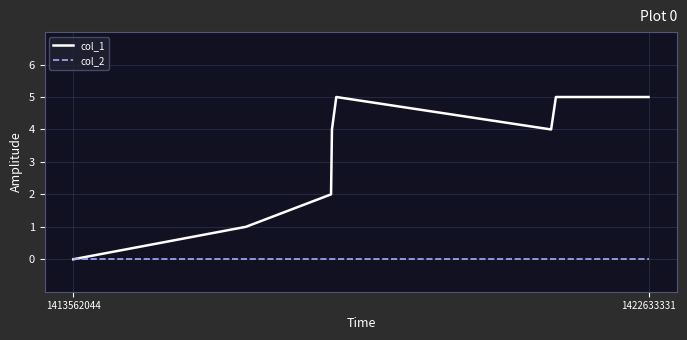

Rank the series by their maximum value, from highest to lowest.

col_1, col_2